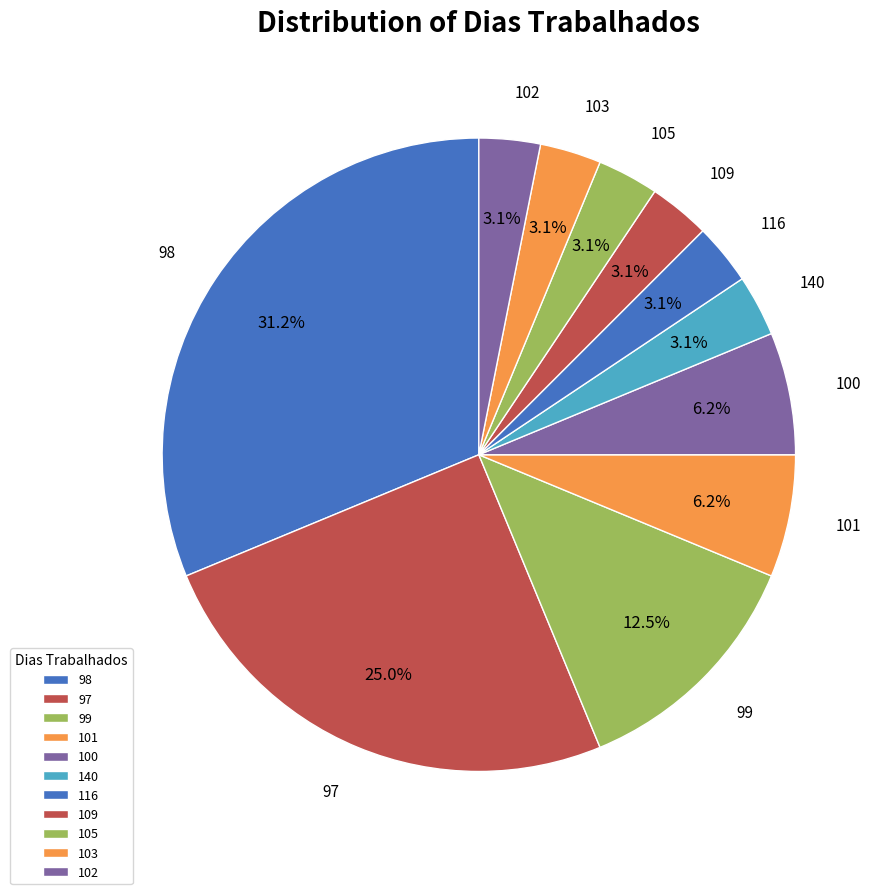

How many slices are in this pie chart?

11